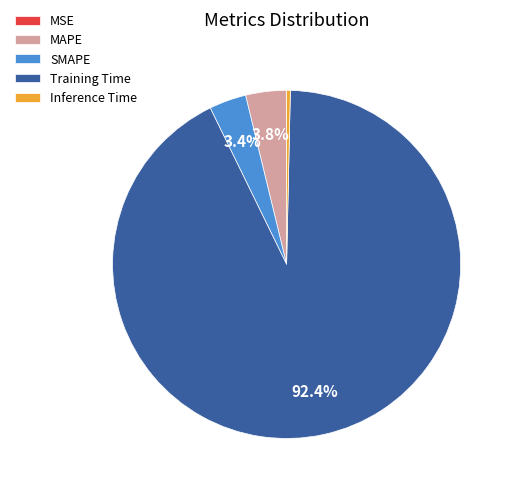

Do Training Time and Inference Time together represent more than half of the pie?

Yes